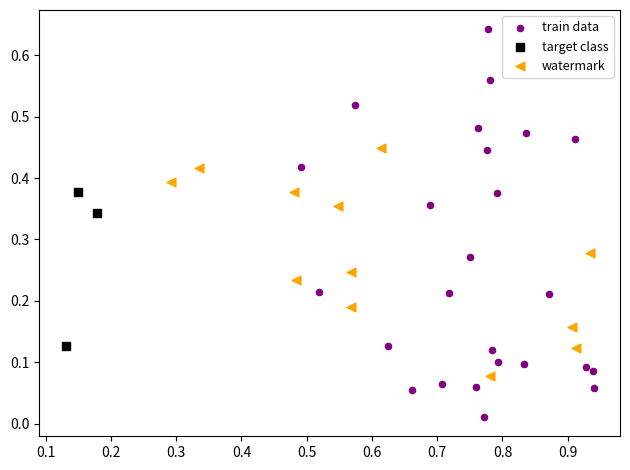

Which series has the largest Y range (max minus min)?

train data